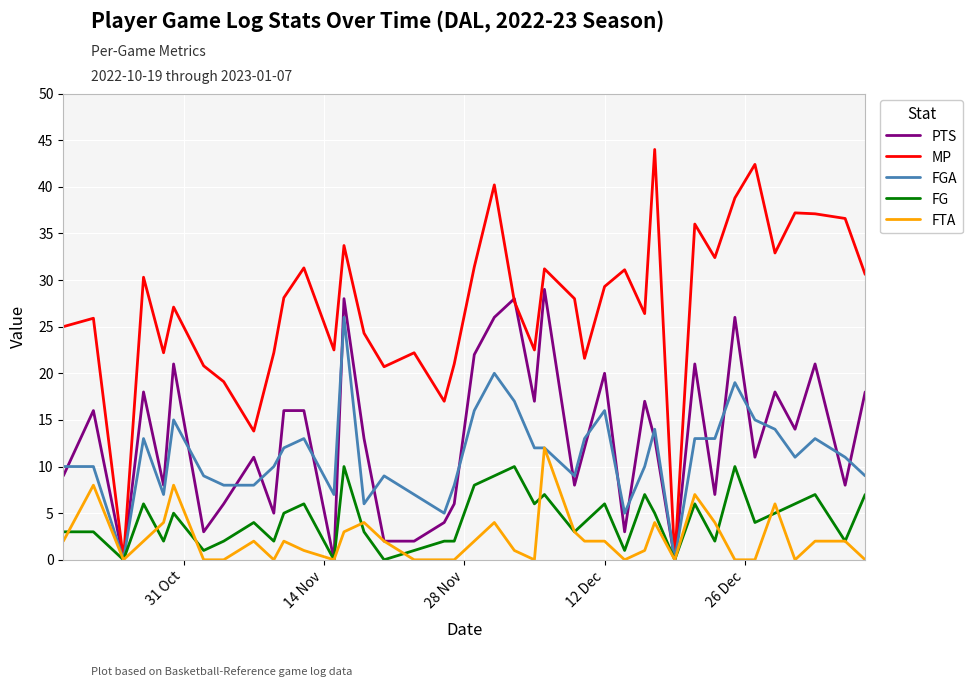

What is the maximum value shown in the chart?

44.0